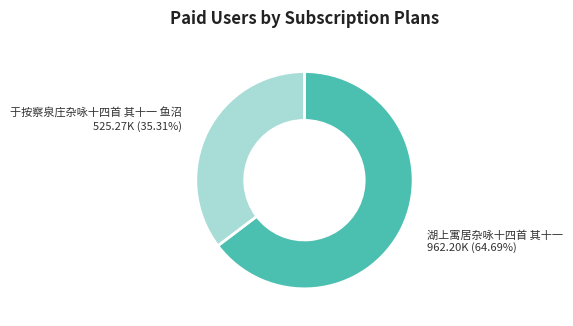

Is there any slice that represents more than half of the pie?

Yes